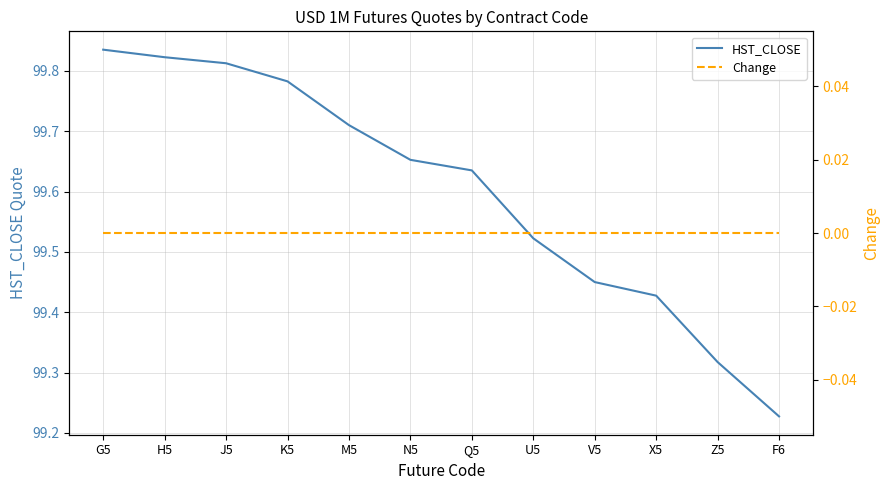

What is the greatest value displayed?

99.8